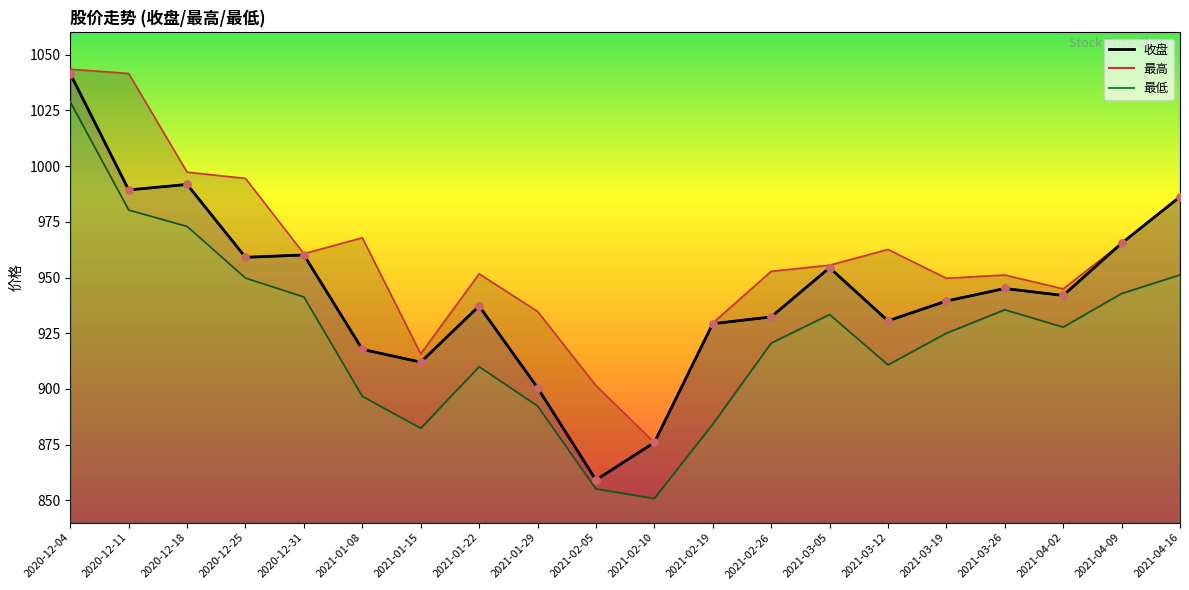

What is the total value across all series at 2021-01-29?

2727.7